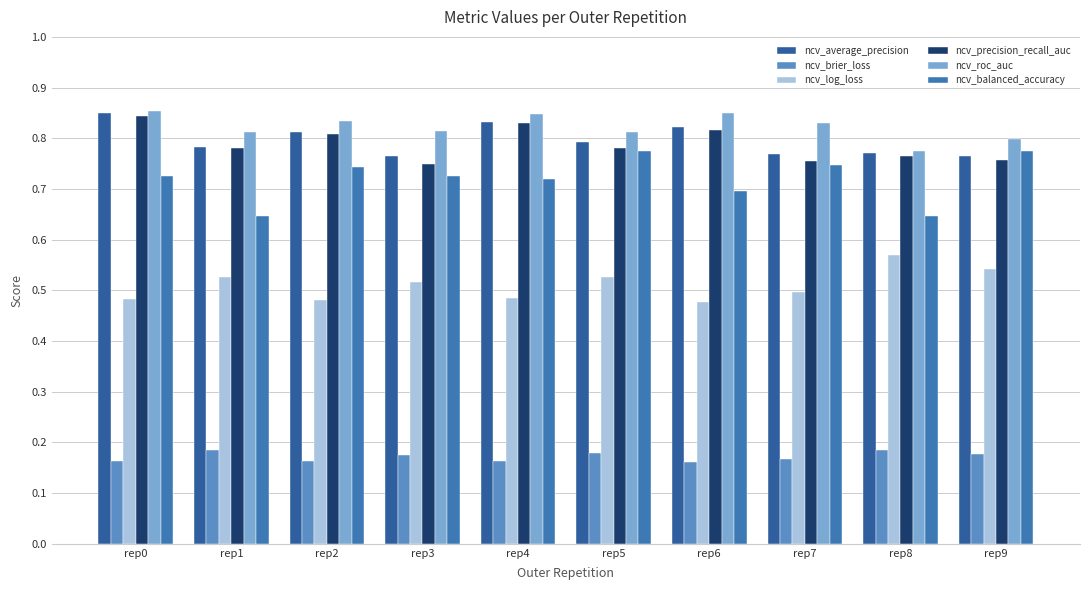

At which category does the chart reach its minimum across all series?

rep6